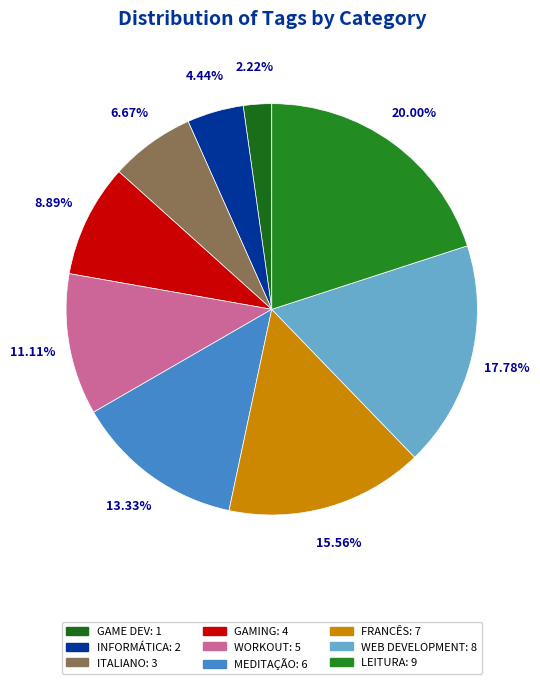

Is ITALIANO the majority of the pie?

No